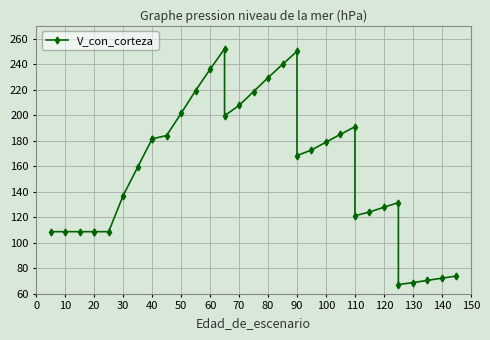

True or false: the data shows 88.9 at 40.

False